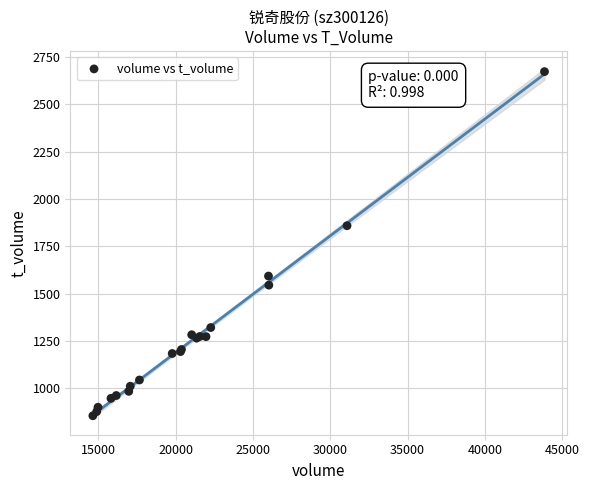

What Y value in the scatter plot is closest to 1764?

1859